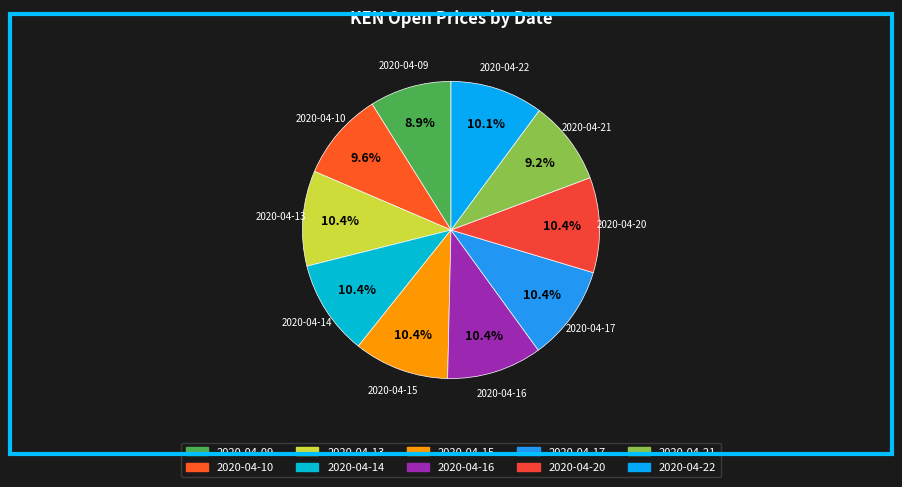

What percentage is the 2020-04-20 slice, to the nearest percent?

10%